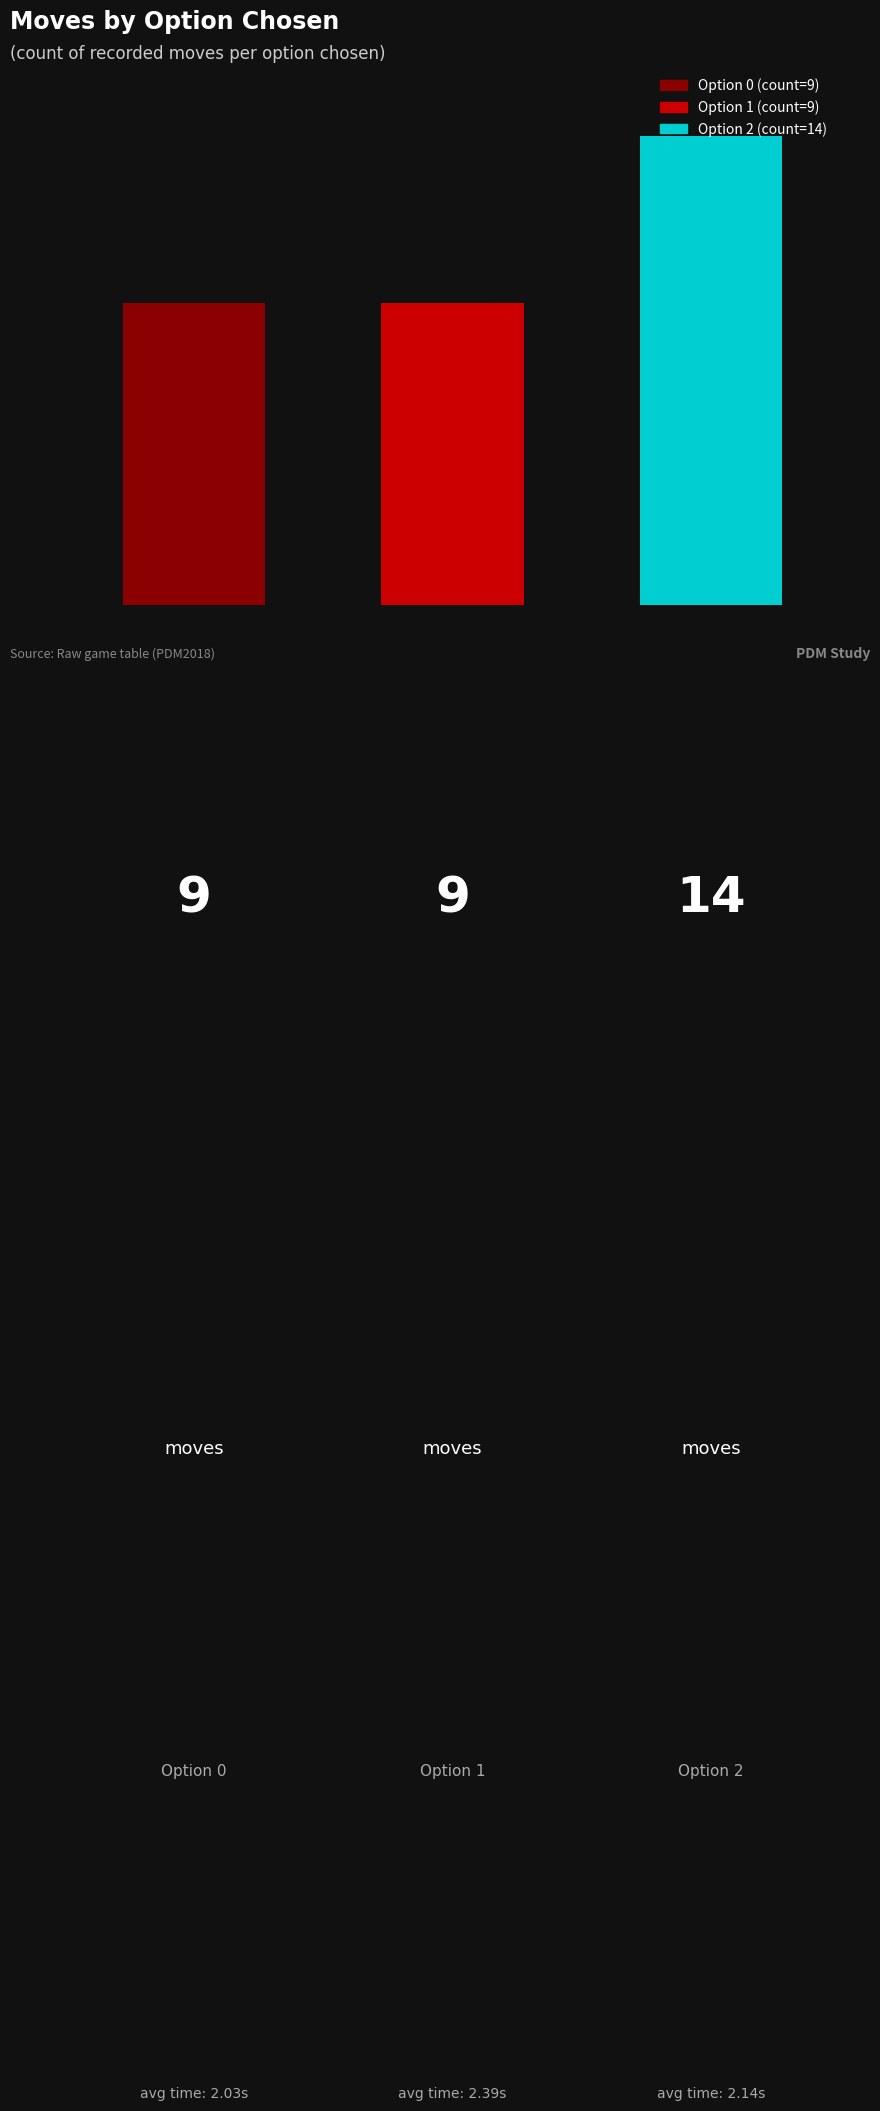

Are the bars horizontal?

No